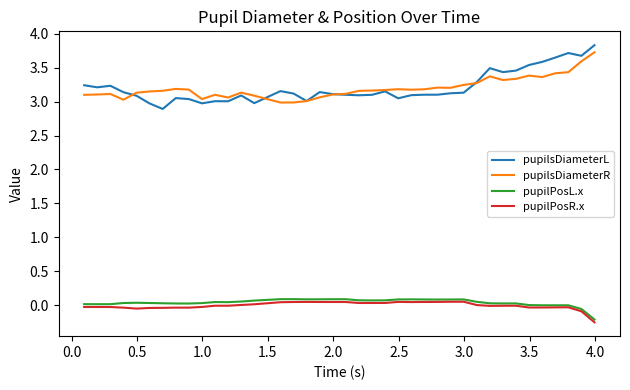

True or false: pupilsDiameterL and pupilPosL.x cross at least once.

False